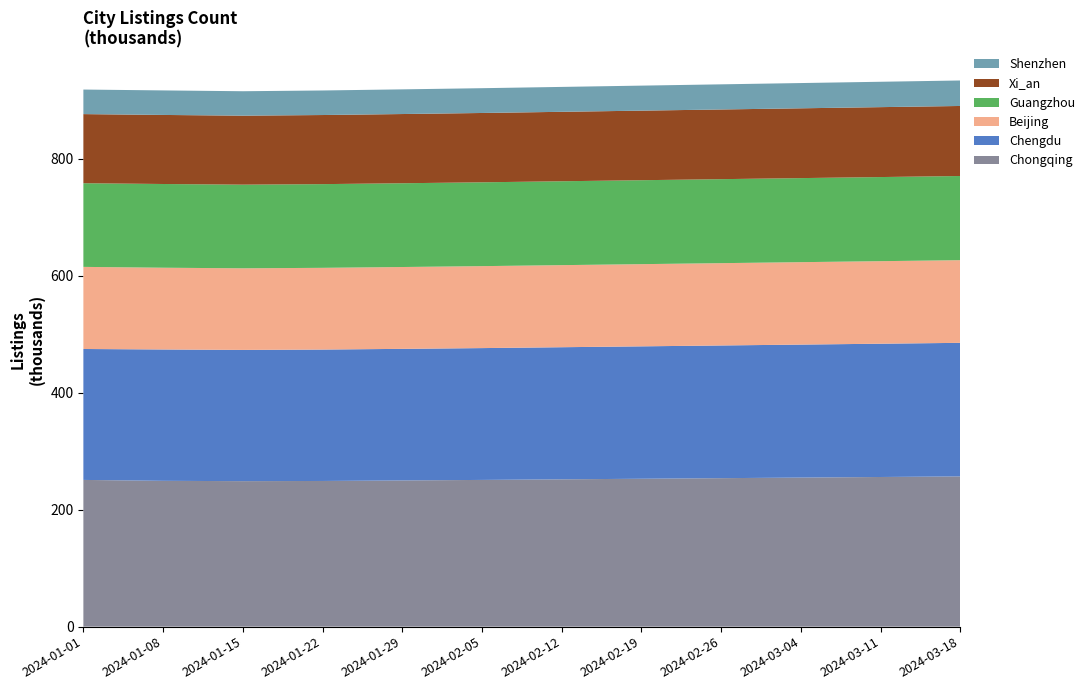

Reading left to right, list all the values displayed in this chart.

Chongqing: 250996	249435	248900	249200	250100	251000	252000	253000	254000	255000	256000	257000
Chengdu: 223976	224704	224500	224800	225100	225500	226000	226500	227000	227500	228000	228500
Beijing: 140453	139857	139600	139800	140000	140200	140400	140600	140800	141000	141200	141400
Guangzhou: 143130	143220	143100	143200	143300	143400	143500	143600	143700	143800	143900	144000
Xi_an: 118227	118128	118000	118200	118400	118600	118800	119000	119200	119400	119600	119800
Shenzhen: 42001	41977	41800	42000	42200	42400	42600	42800	43000	43200	43400	43600